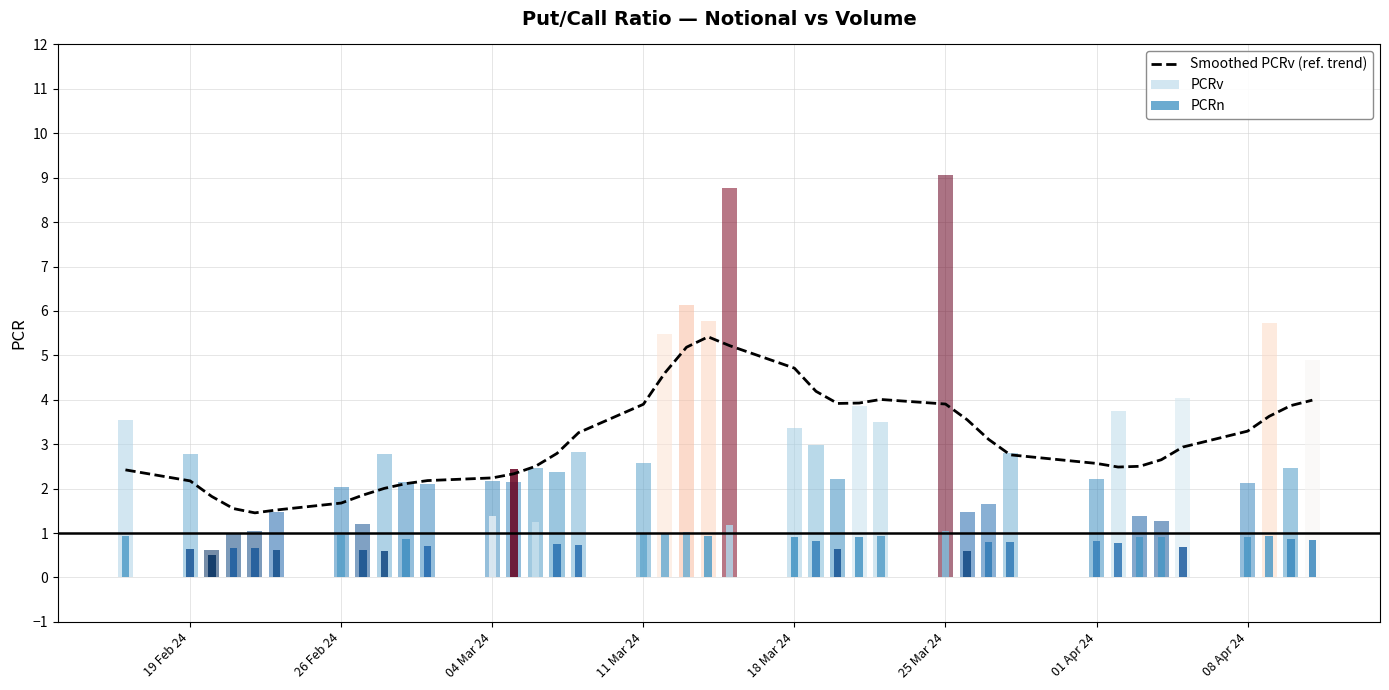

Count the number of categories in the chart.

39